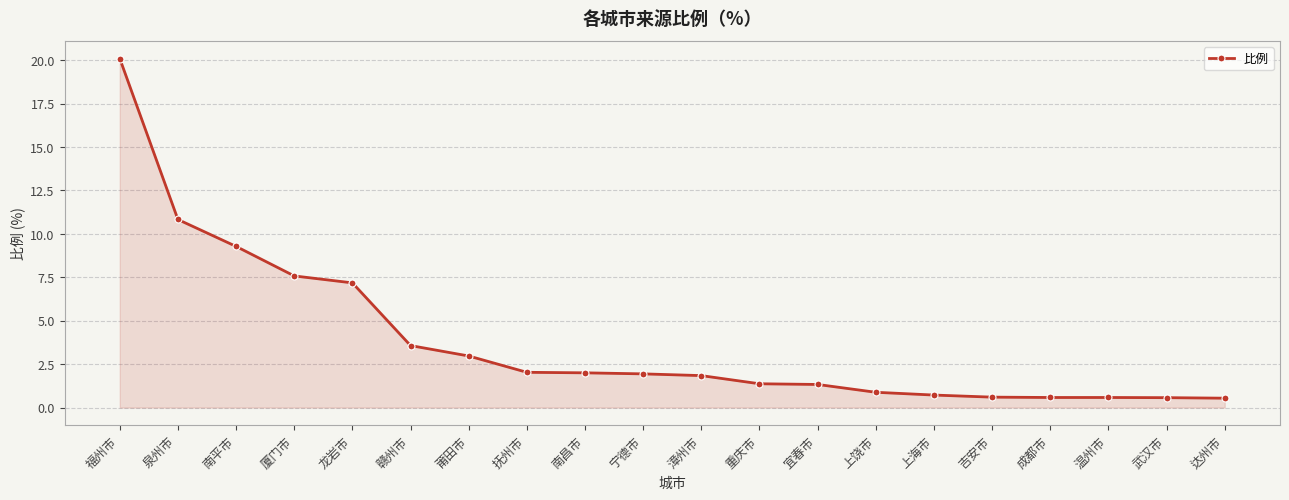

What is the label of the 9th point from the right?

重庆市